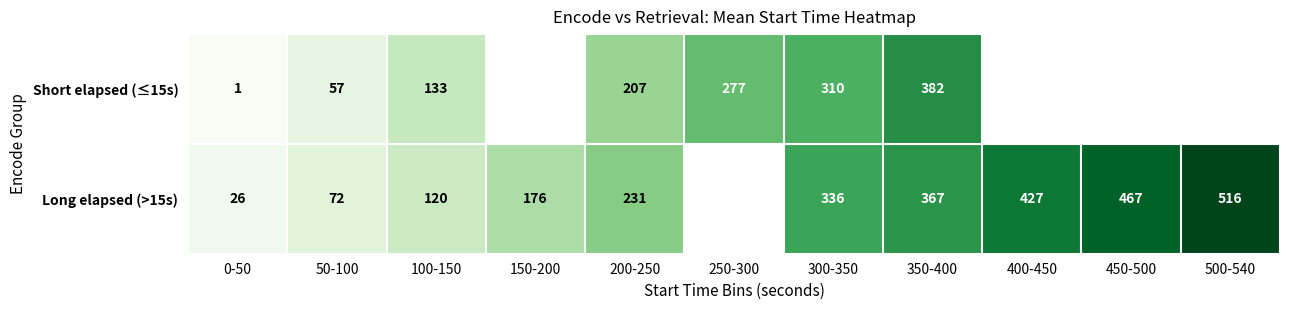

The Long elapsed (>15s) series shows 35 at 0-50. True or false?

False